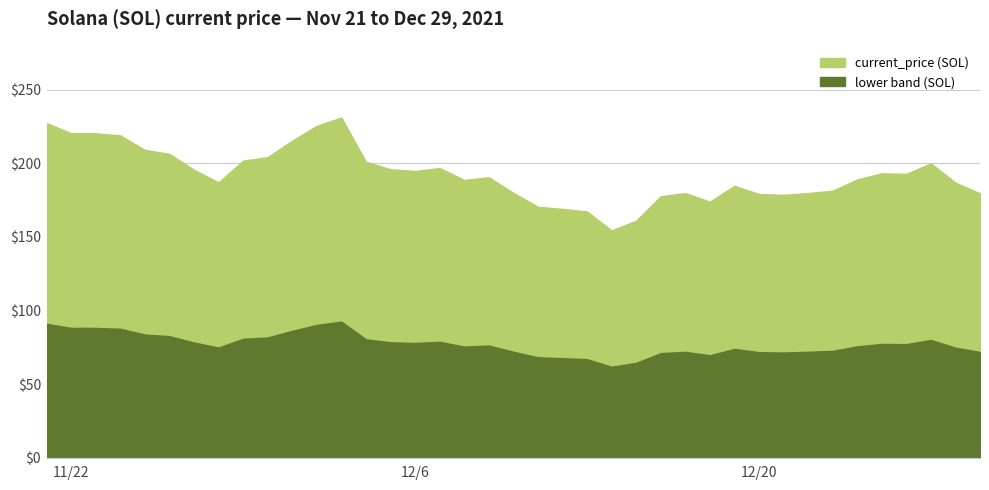

What is the difference between the values at 12/16/2021 and 12/19/2021?

7.1